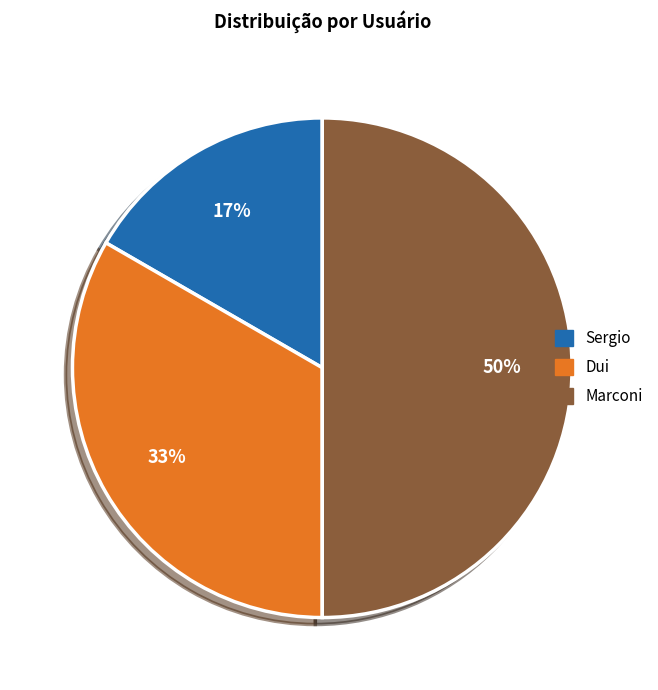

What is the ratio of the value at Sergio to the value at Marconi?

0.3